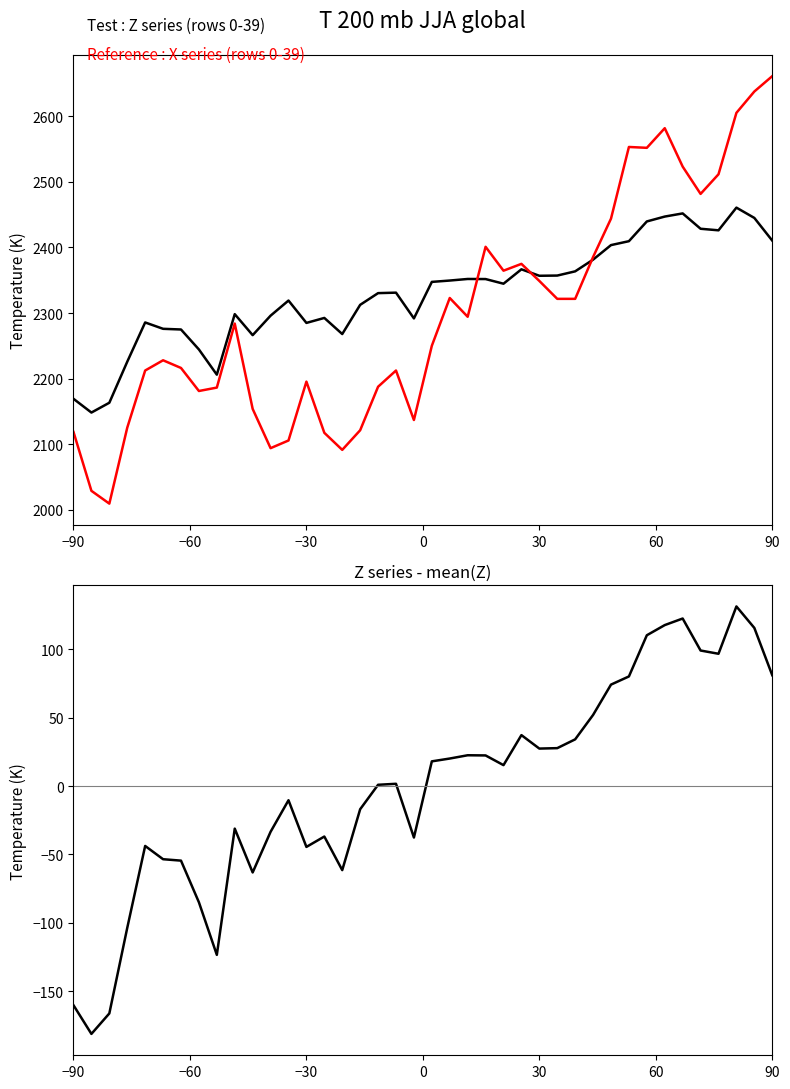

In Z series, how many points are higher than both neighbors (excluding endpoints)?

9